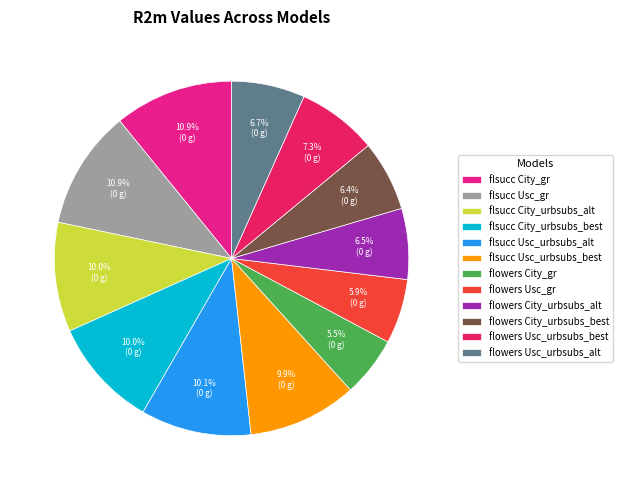

What is the total percentage of flowers City_urbsubs_best and flowers Usc_urbsubs_best?

13.7%